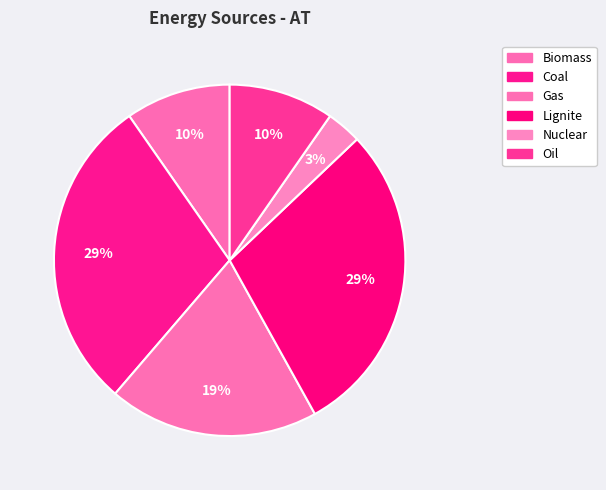

How many slices are in this pie chart?

6